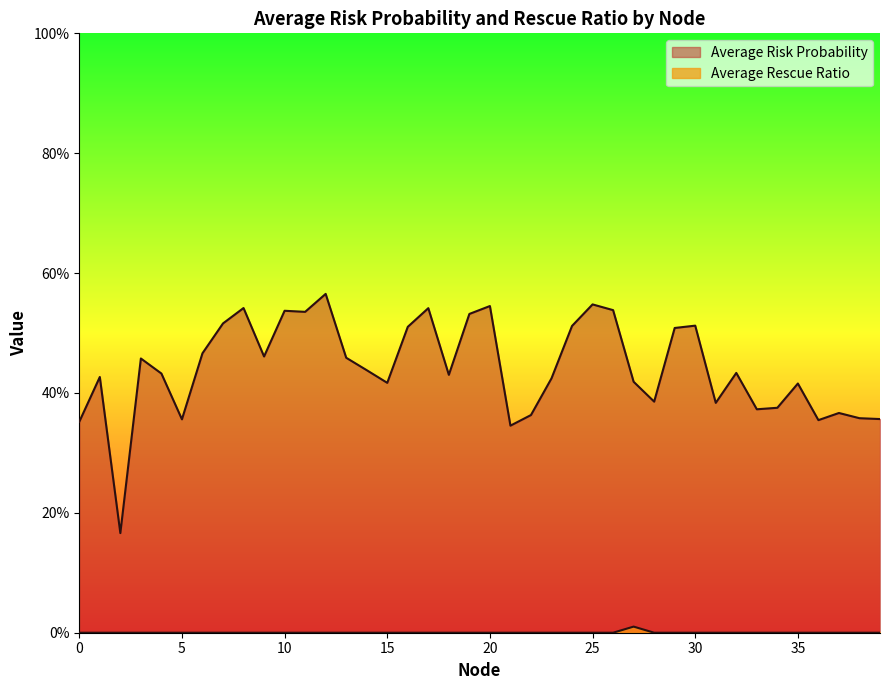

Rank the series at 16 from lowest to highest value.

Average Rescue Ratio, Average Risk Probability